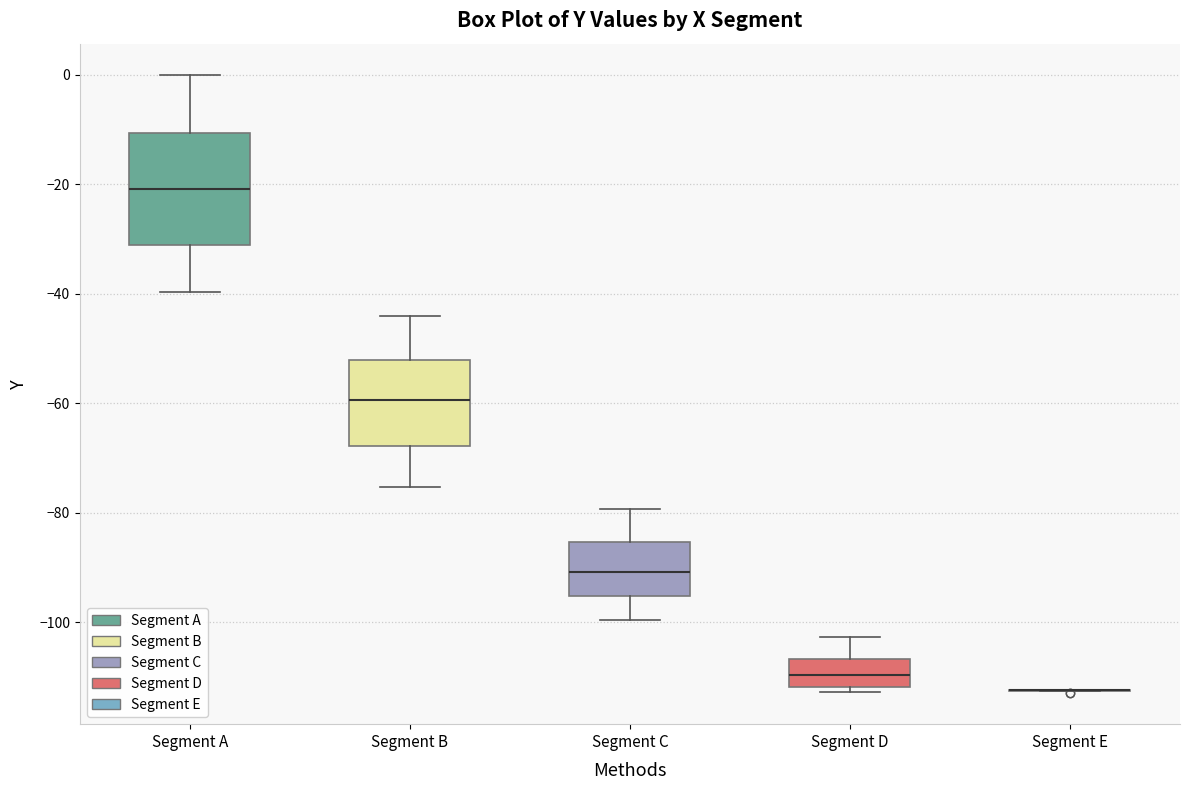

Reading left to right, transcribe this box plot: for each box, give where its median line is, the range the box spans, and where its two whiskers end, as read against the y-axis. The values are not printed on the chart, so give them approximately, as read against the axis.

Segment A: median -20, box -32 to -10, whiskers -40 to 0
Segment B: median -60, box -68 to -52, whiskers -76 to -44
Segment C: median -90, box -96 to -86, whiskers -100 to -80
Segment D: median -110, box -112 to -106, whiskers -112 (just below the box's lower edge) to -102
Segment E: box collapsed to a line at -112, whiskers -112 to -112